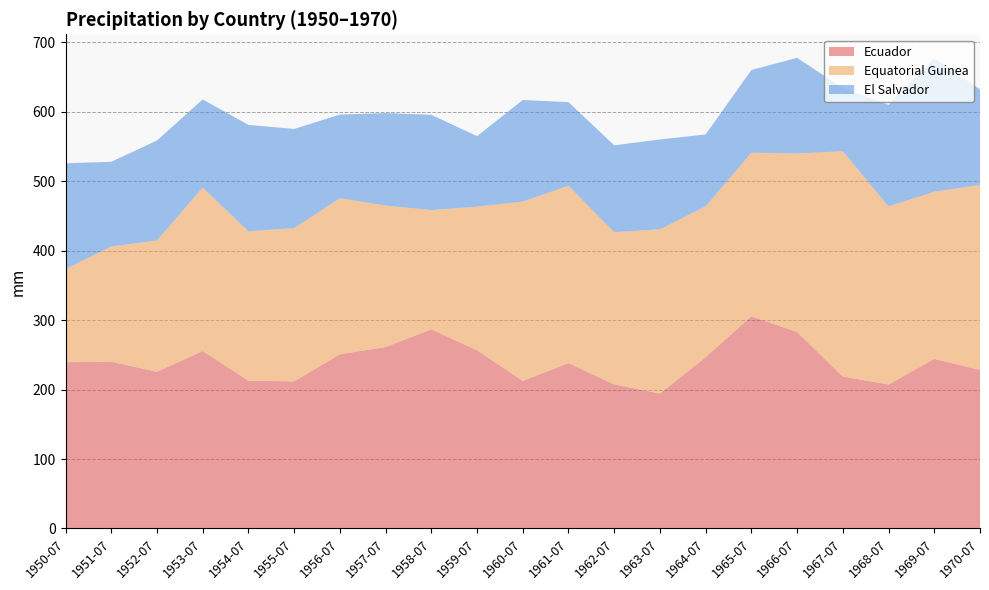

Reading left to right, extract all data points from this chart.

Ecuador: 1950-07=239.4	1951-07=240.1	1952-07=225.5	1953-07=255.5	1954-07=212.8	1955-07=211.9	1956-07=250.7	1957-07=261.3	1958-07=286.8	1959-07=256.5	1960-07=212.5	1961-07=238.0	1962-07=207.4	1963-07=194.3	1964-07=246.5	1965-07=305.5	1966-07=282.9	1967-07=218.7	1968-07=207.3	1969-07=244.2	1970-07=228.2
Equatorial Guinea: 1950-07=134.1	1951-07=165.8	1952-07=189.1	1953-07=235.3	1954-07=215.2	1955-07=220.6	1956-07=224.8	1957-07=203.7	1958-07=171.7	1959-07=206.8	1960-07=258.2	1961-07=255.4	1962-07=219.2	1963-07=236.5	1964-07=217.3	1965-07=235.6	1966-07=257.0	1967-07=324.5	1968-07=256.4	1969-07=240.8	1970-07=266.4
El Salvador: 1950-07=152.4	1951-07=122.0	1952-07=144.0	1953-07=126.9	1954-07=153.2	1955-07=142.8	1956-07=120.5	1957-07=133.2	1958-07=137.2	1959-07=101.5	1960-07=146.3	1961-07=120.5	1962-07=125.1	1963-07=129.4	1964-07=103.6	1965-07=119.0	1966-07=137.9	1967-07=90.8	1968-07=146.3	1969-07=192.0	1970-07=137.6